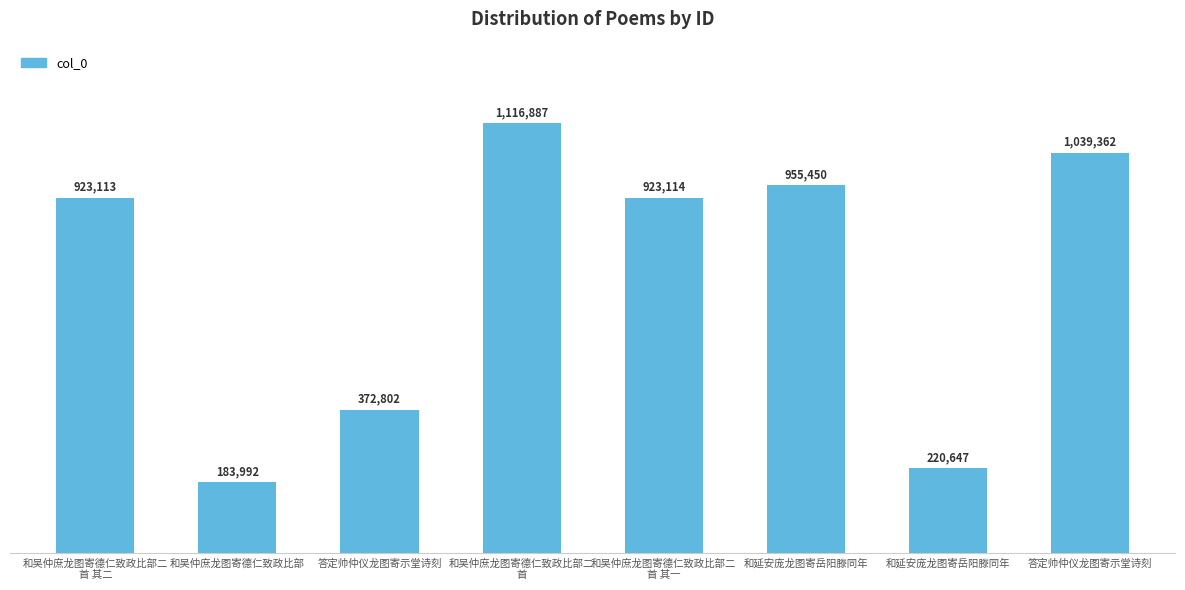

Are the bars horizontal?

No